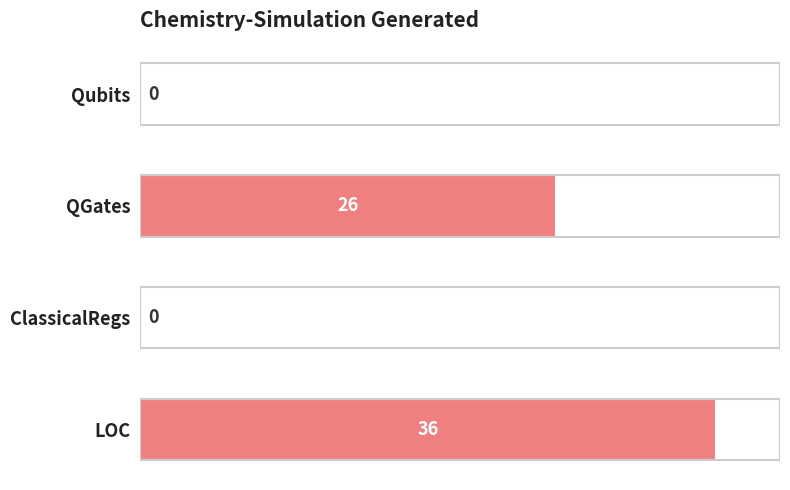

The chart shows a value of 0 at ClassicalRegs. True or false?

True